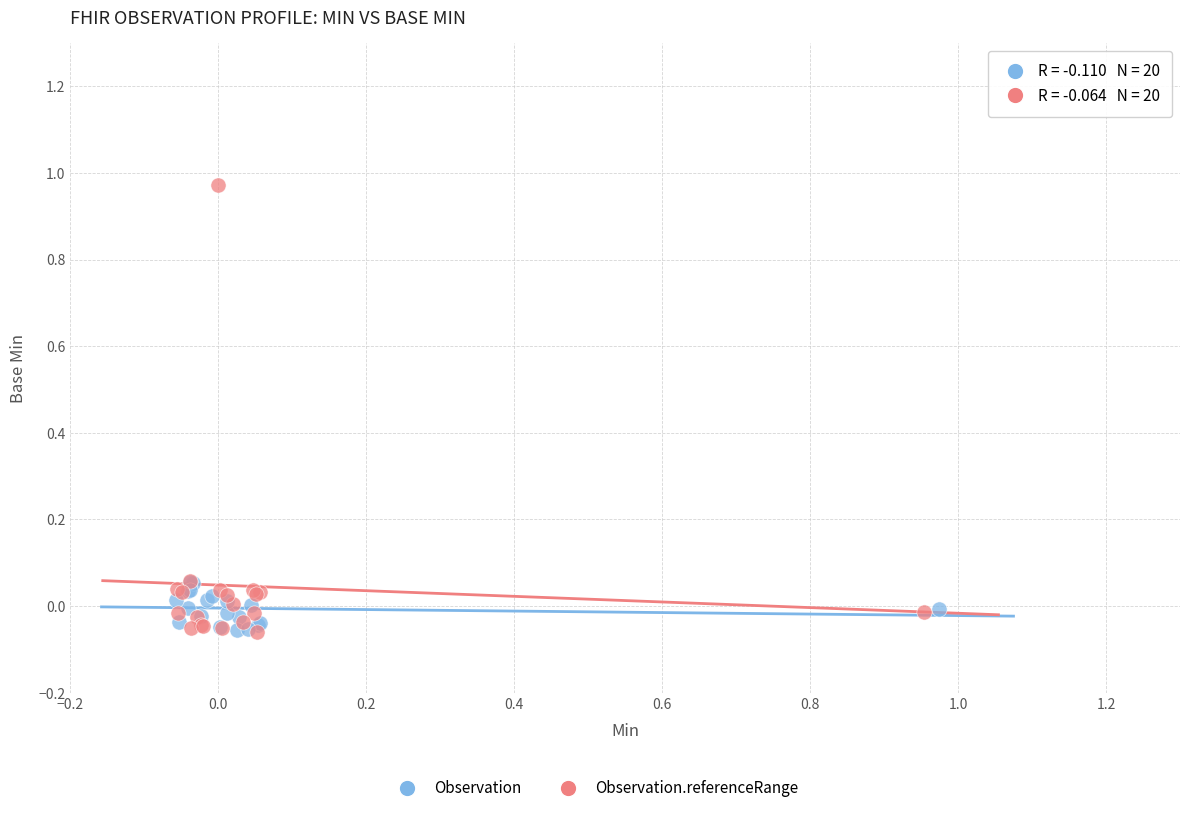

Which series contains the highest Y value?

Observation.referenceRange